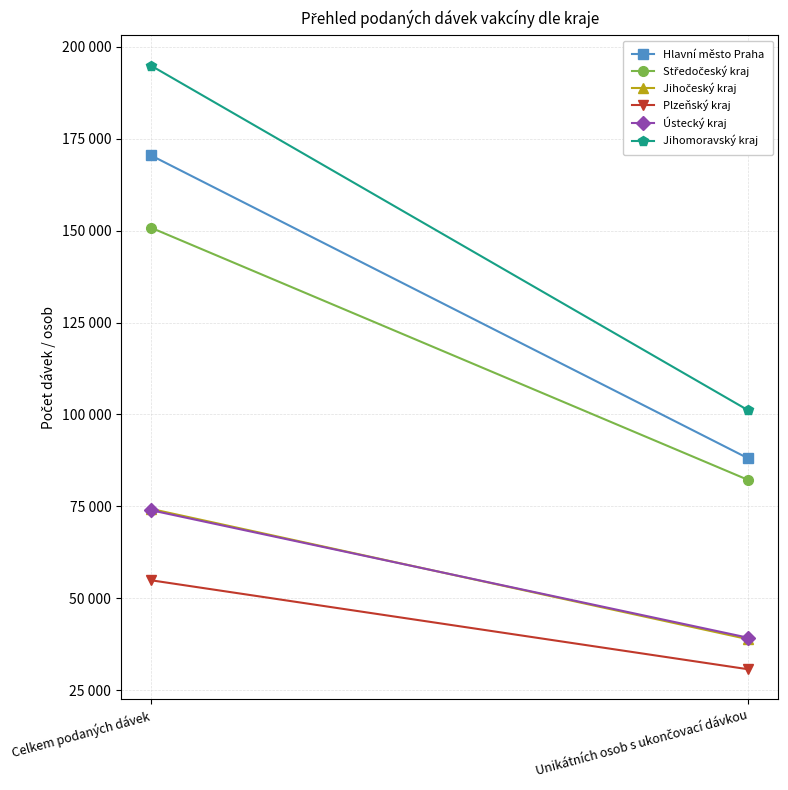

What is the greatest value displayed?

194873